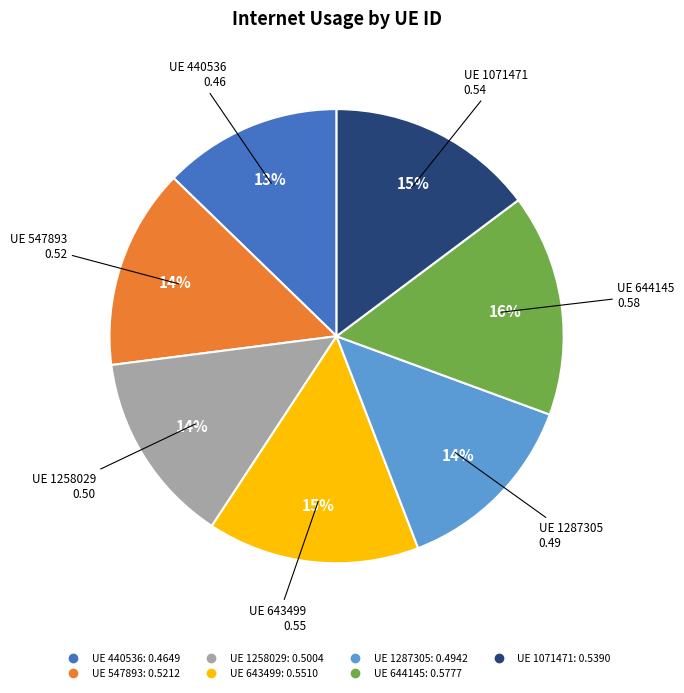

Does any single category account for the majority?

No